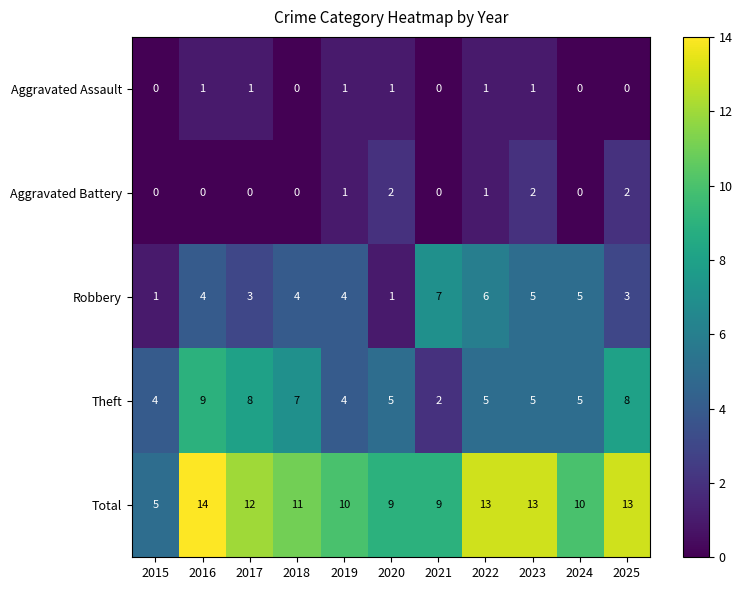

Which label corresponds to the largest value in the chart?

2016